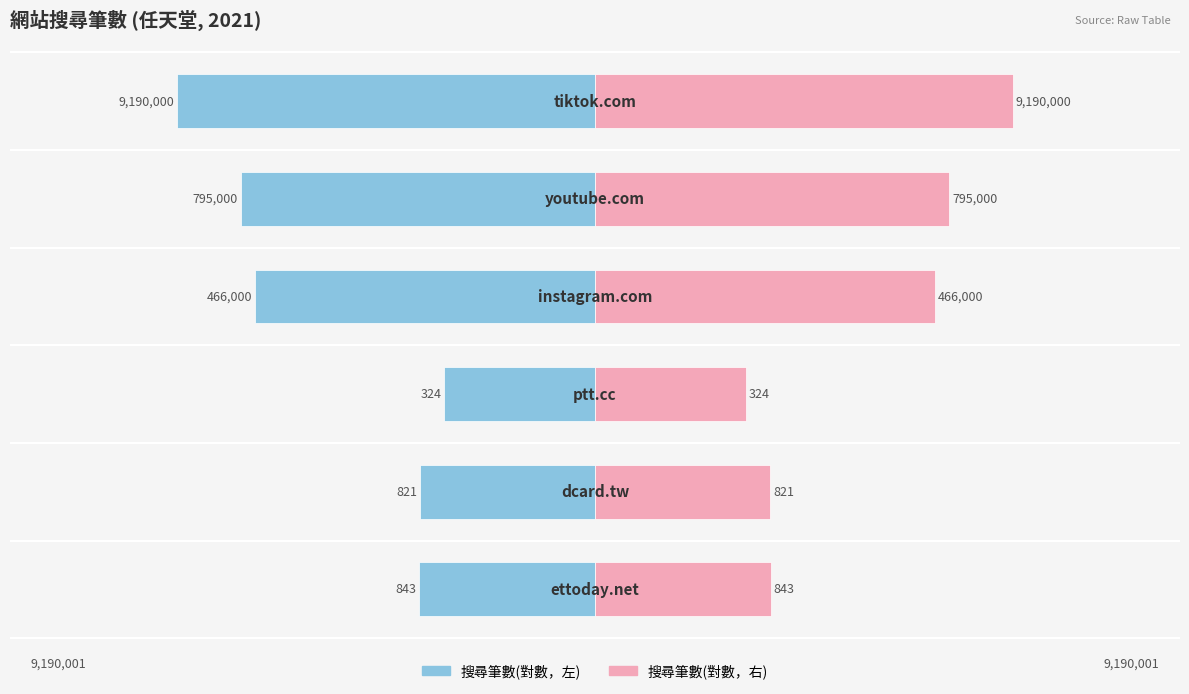

Which series changed the most between 3 and 4?

搜尋筆數(左)